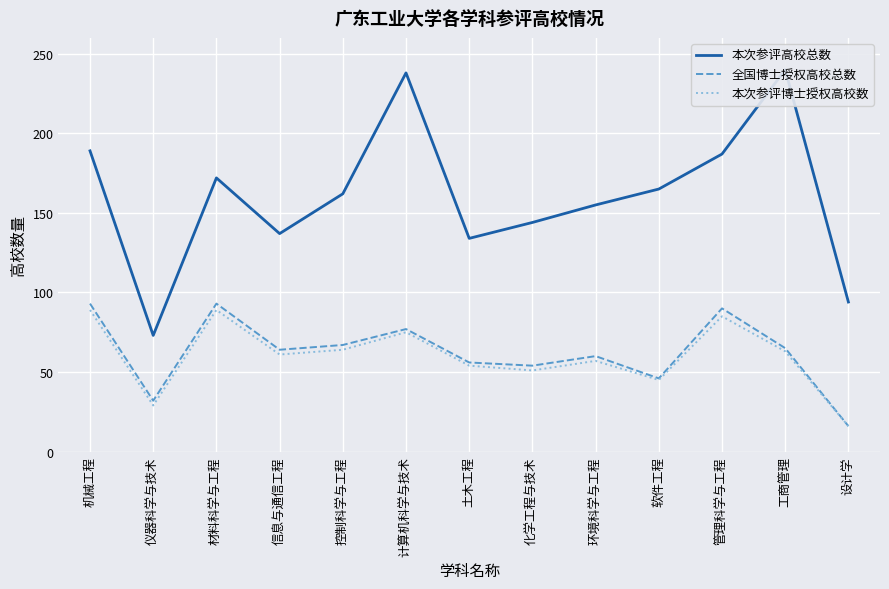

The 本次参评博士授权高校数 series shows 85 at 管理科学与工程. True or false?

True